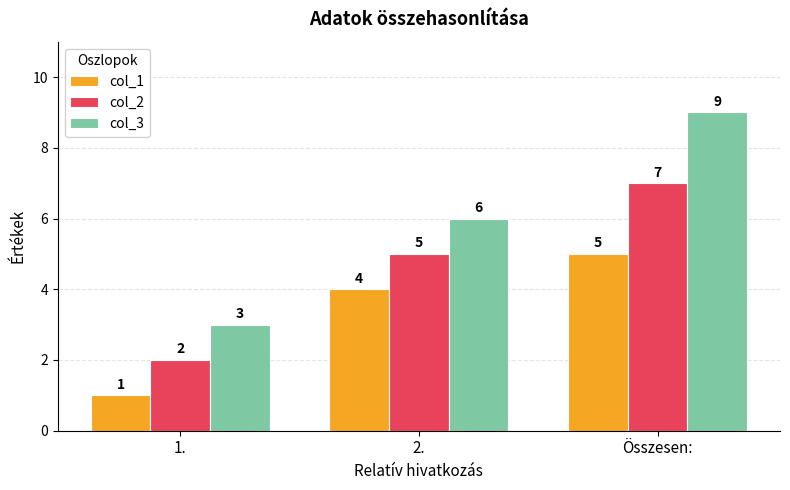

What is the highest value of the col_2 series?

7